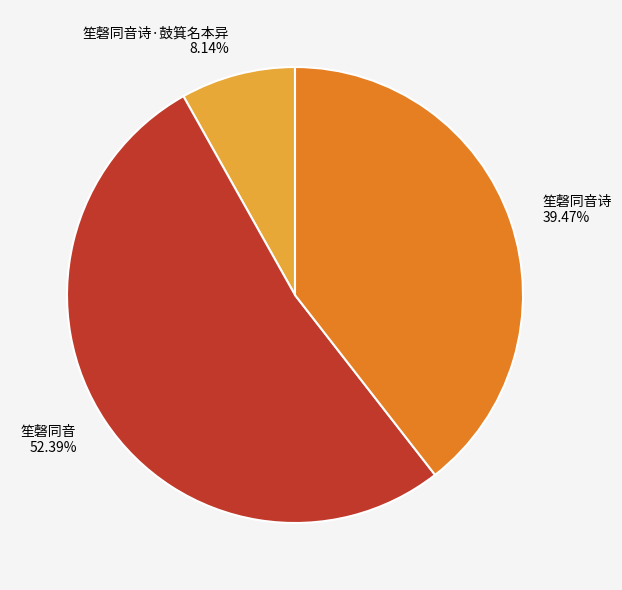

Which slice is the largest?

笙磬同音